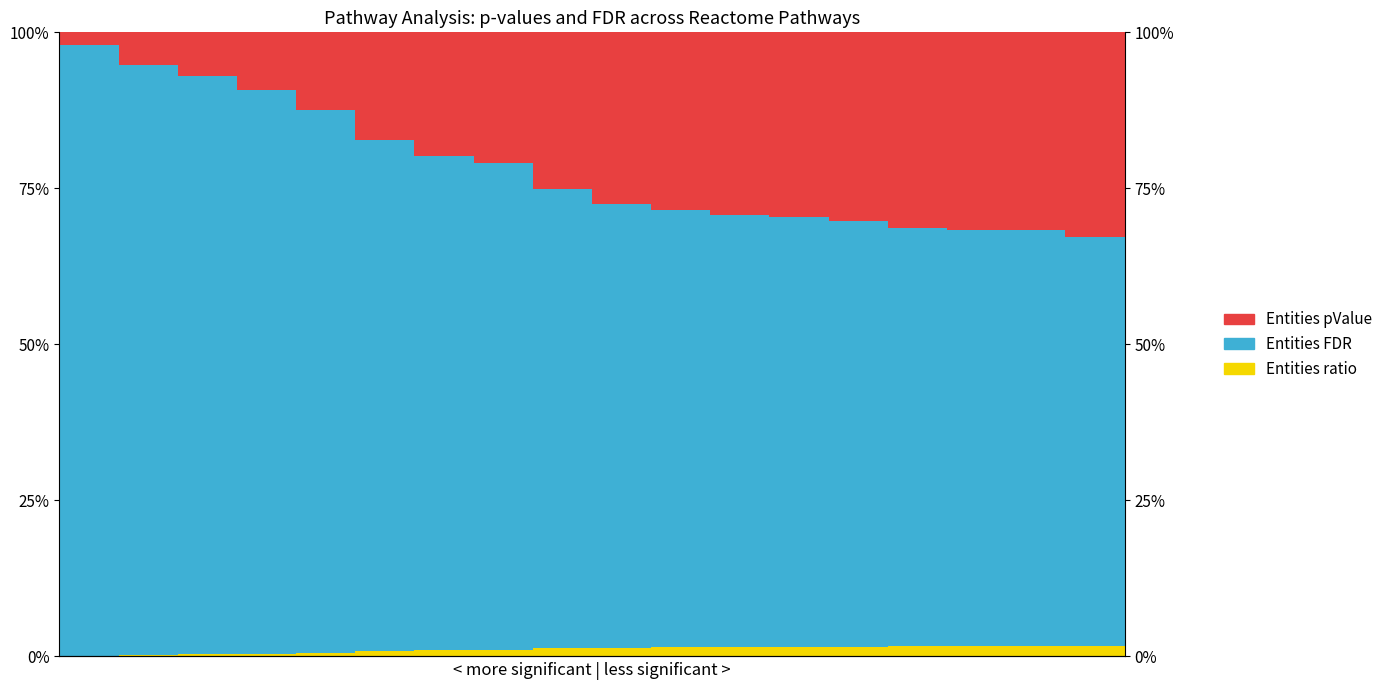

What is the sum of all Entities pValue values?

3.9